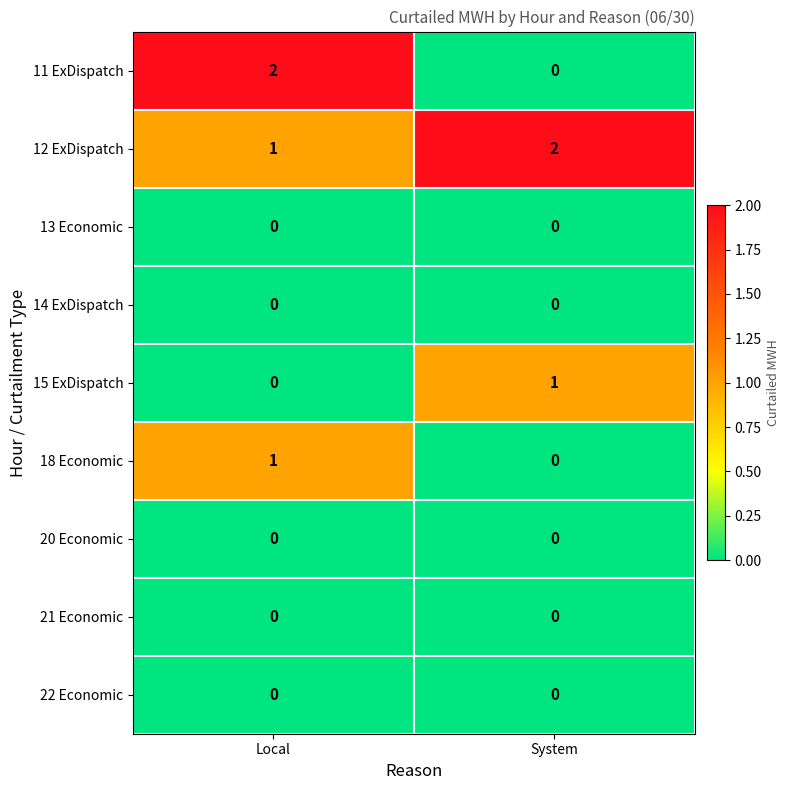

Which series has the largest range (max minus min)?

11 ExDispatch